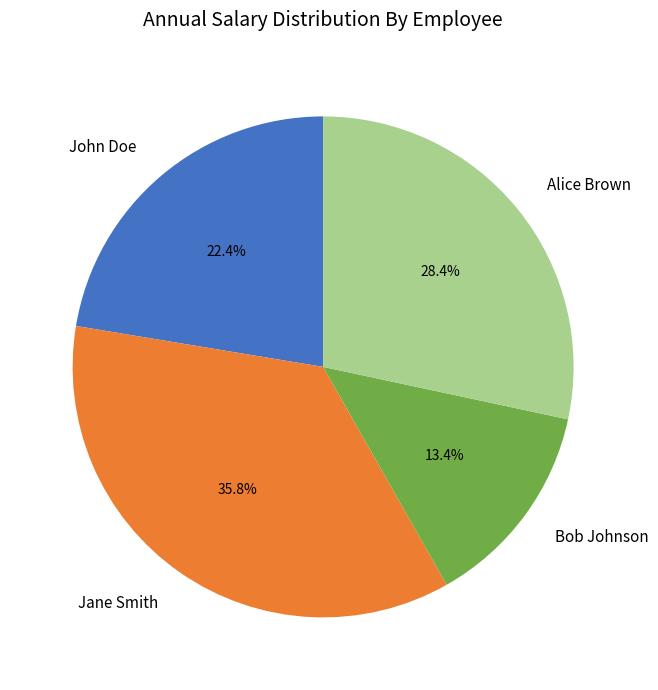

True or false: Bob Johnson accounts for 13% of the total.

True